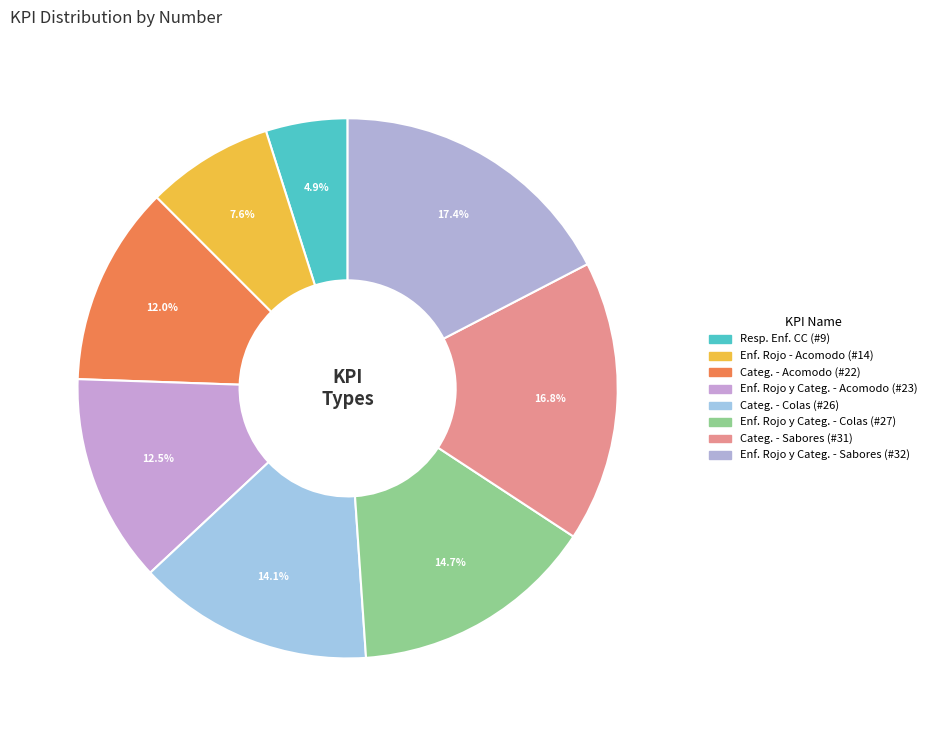

Count the number of slices in the pie.

8